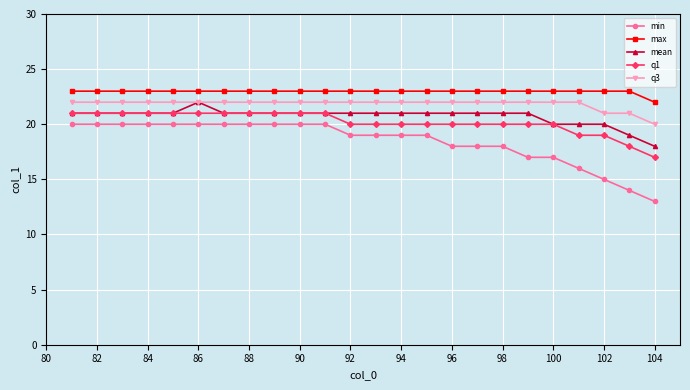

Which series has the widest spread of values?

min